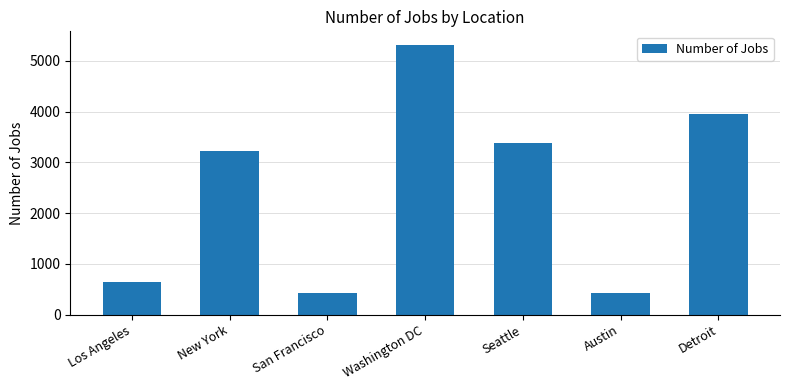

Is it true that the value at Austin is 434?

True